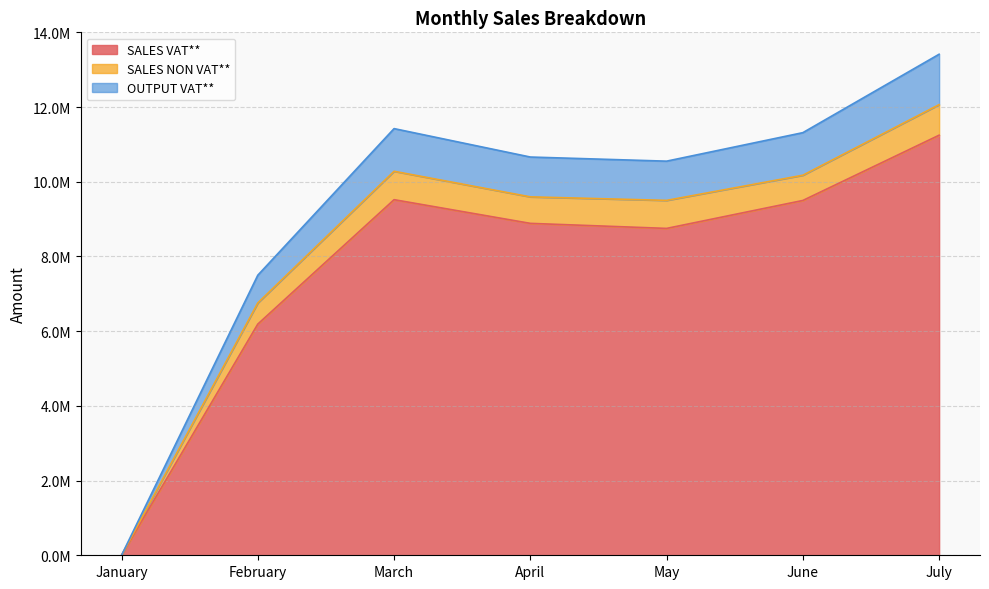

What is the value of the OUTPUT VAT** point at the 4th from the left?

10661682.7